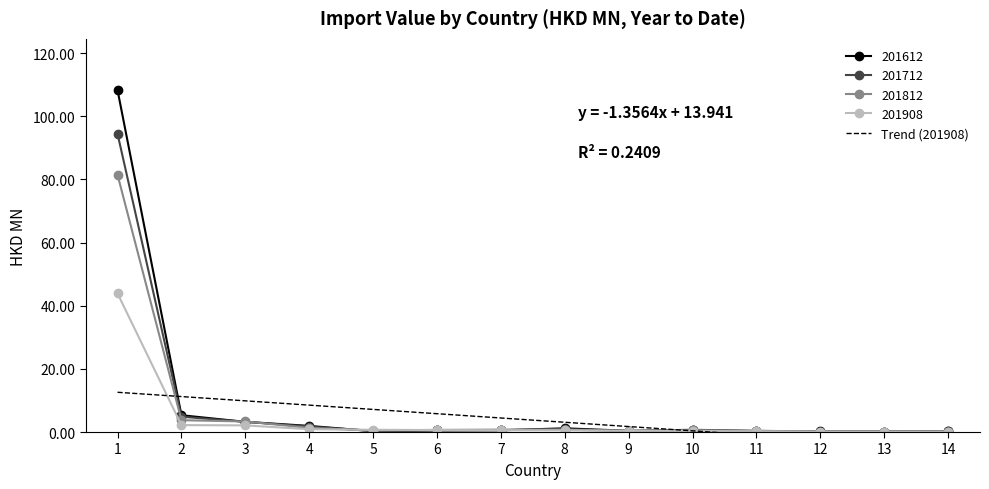

Where is the data nearest to the value 3?

8